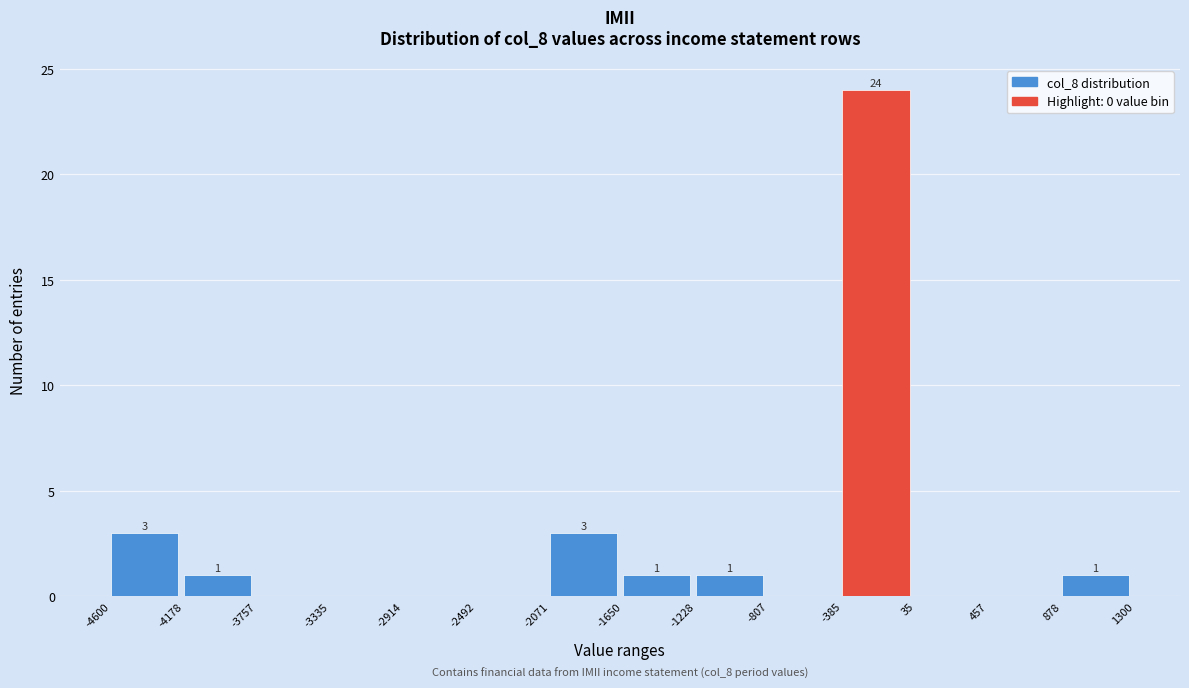

Which range on the x-axis has the tallest bar?

-385 to 35